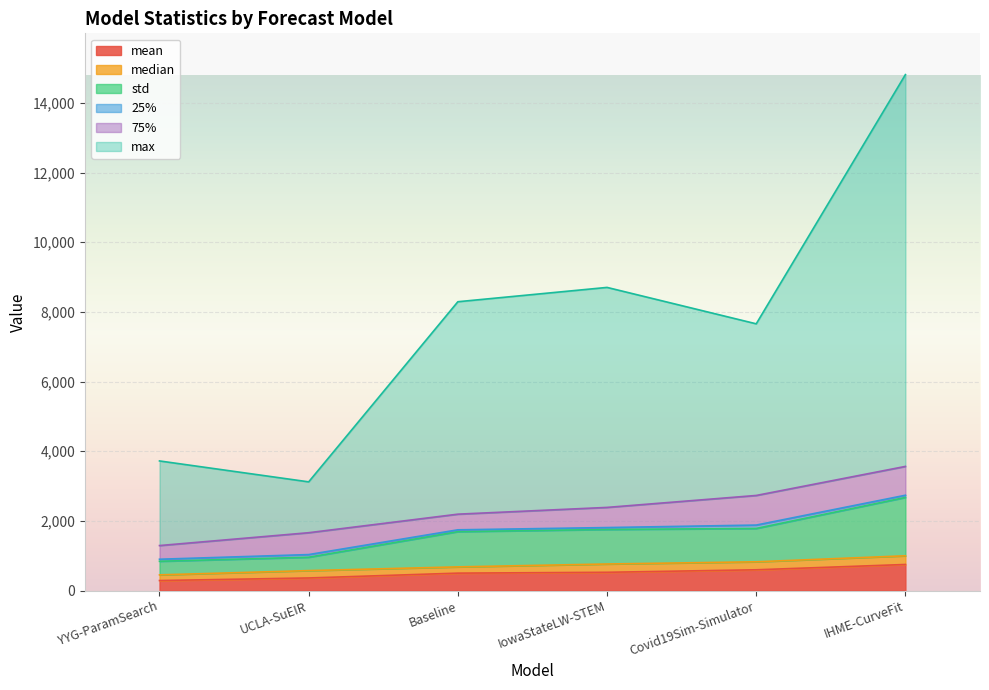

What is the difference between the maximum and minimum values in the mean series?

461.2